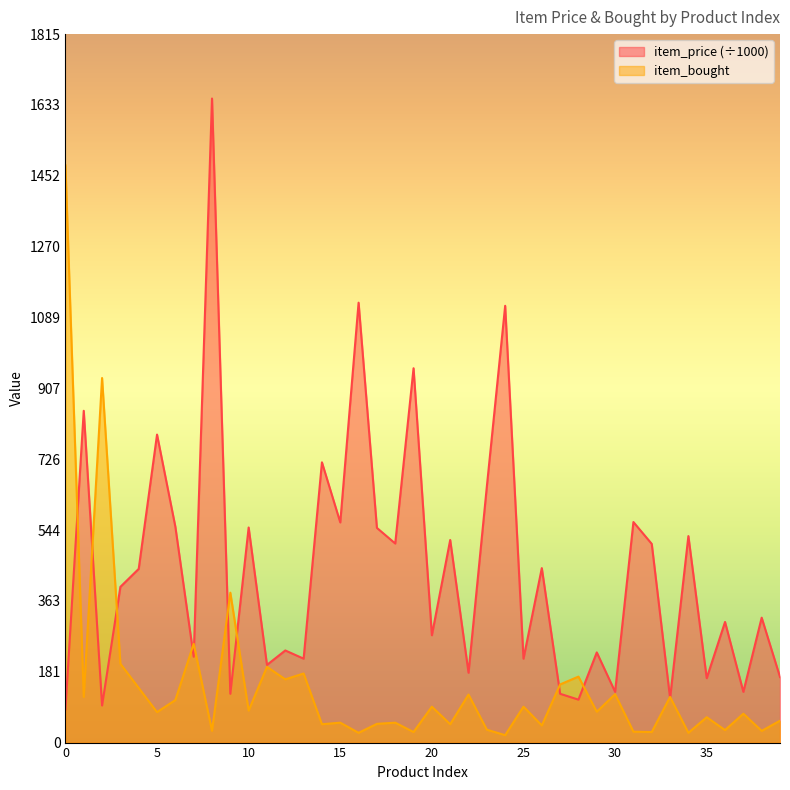

Which label corresponds to the largest value in the chart?

8